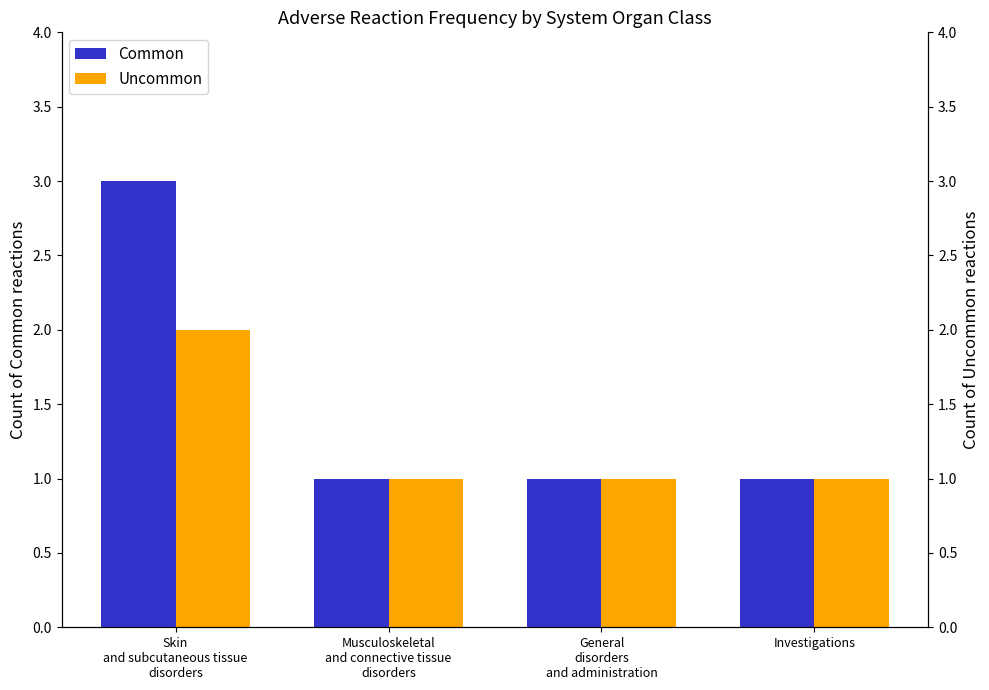

What is the difference between the highest and lowest values at Skin
and subcutaneous tissue
disorders?

1